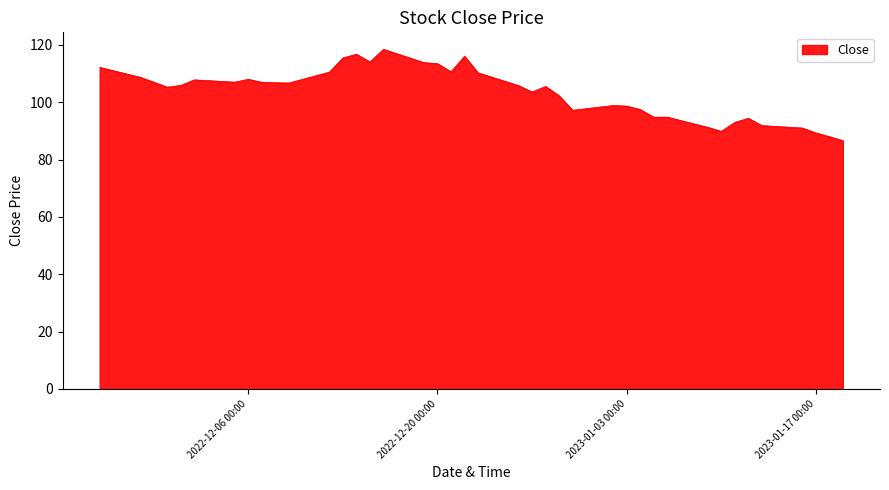

What is the sum of all values?

4135.6